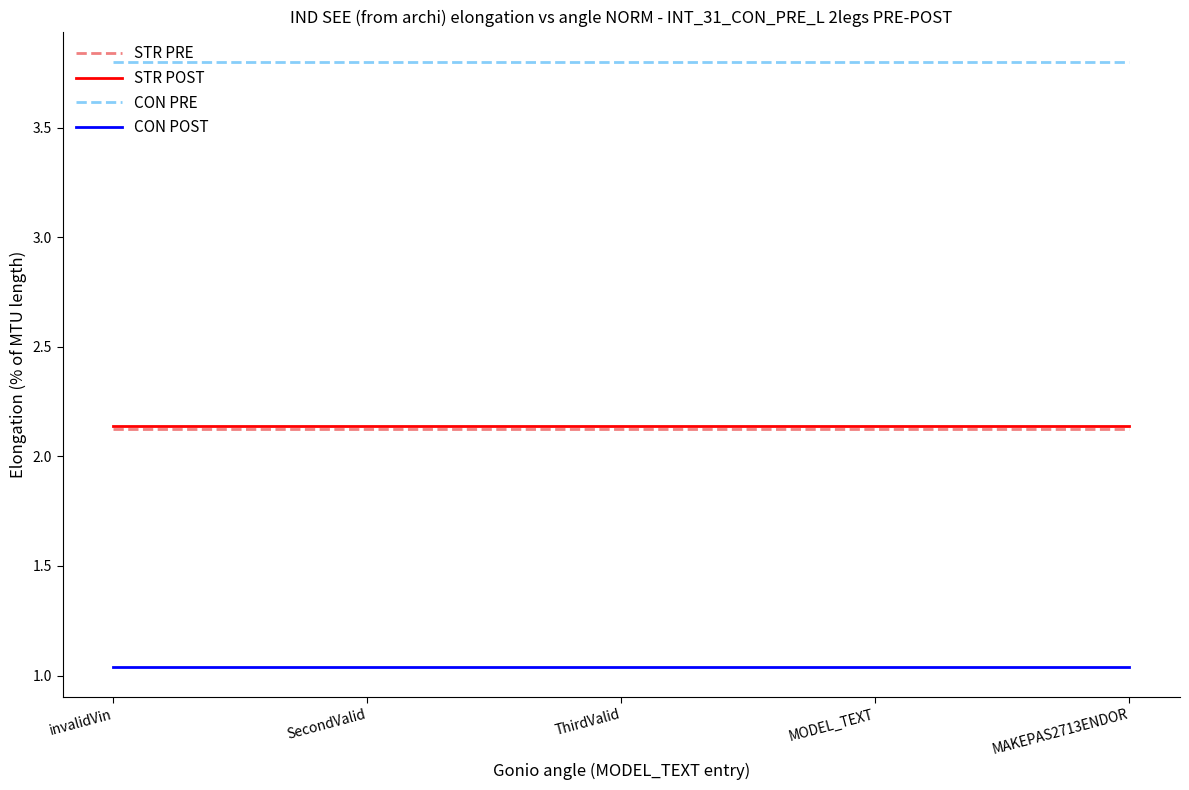

What is the greatest value displayed?

3.8